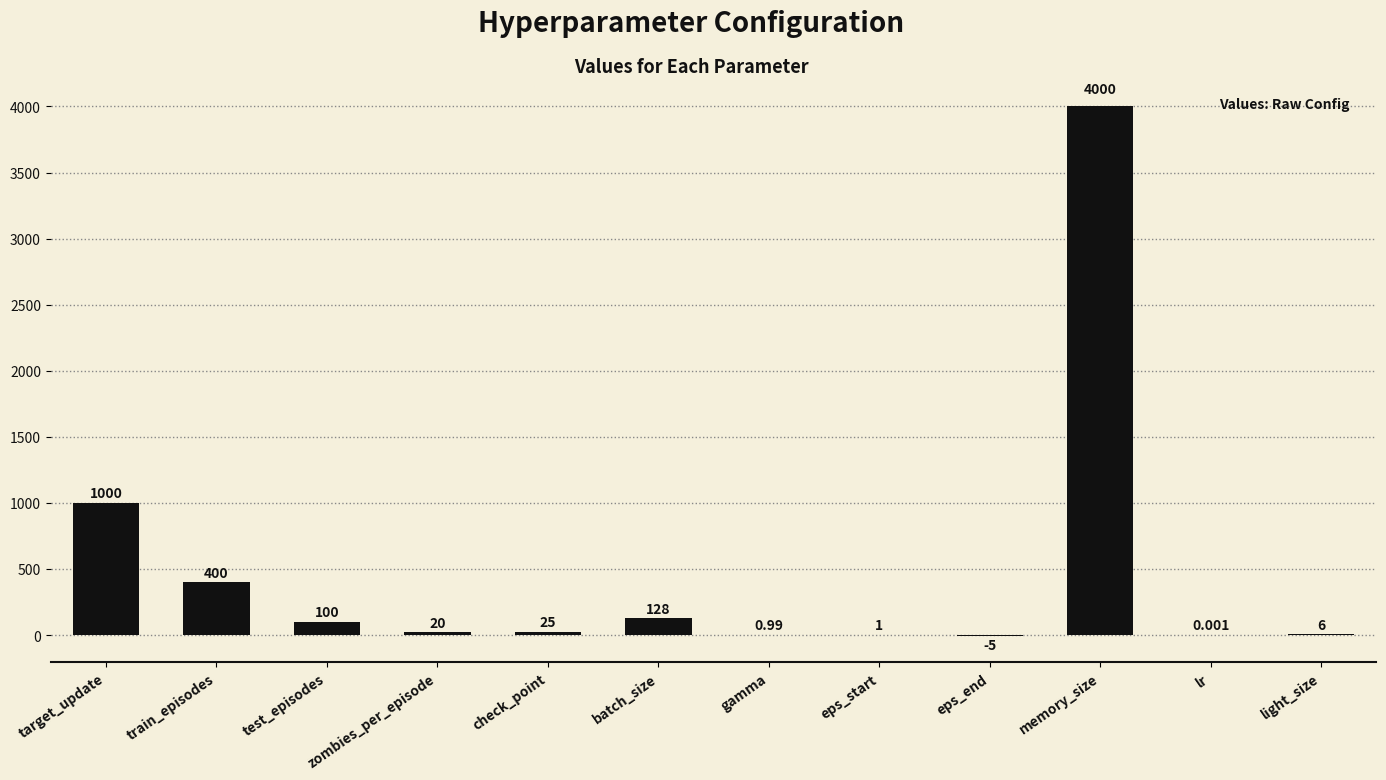

Which category has the highest value across all series?

memory_size